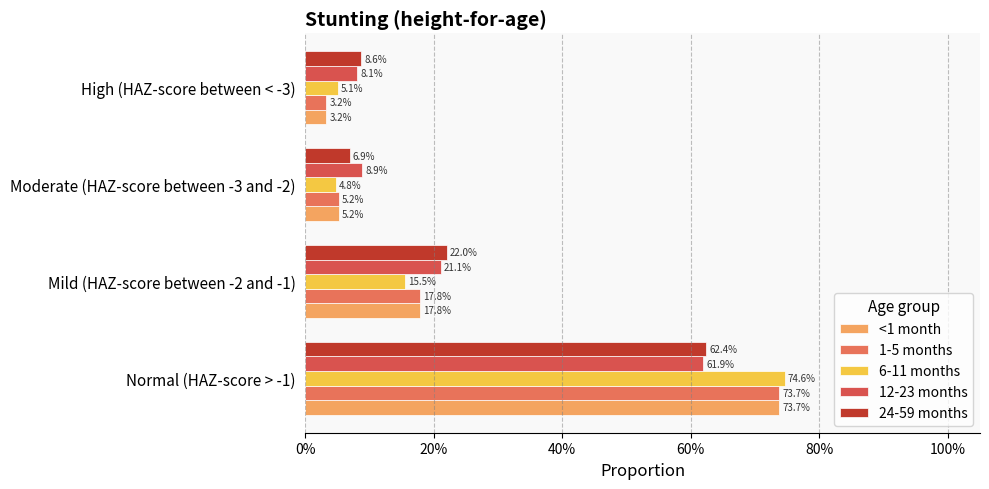

What is the value of the 24-59 months bar at the 3rd from the left?

0.1